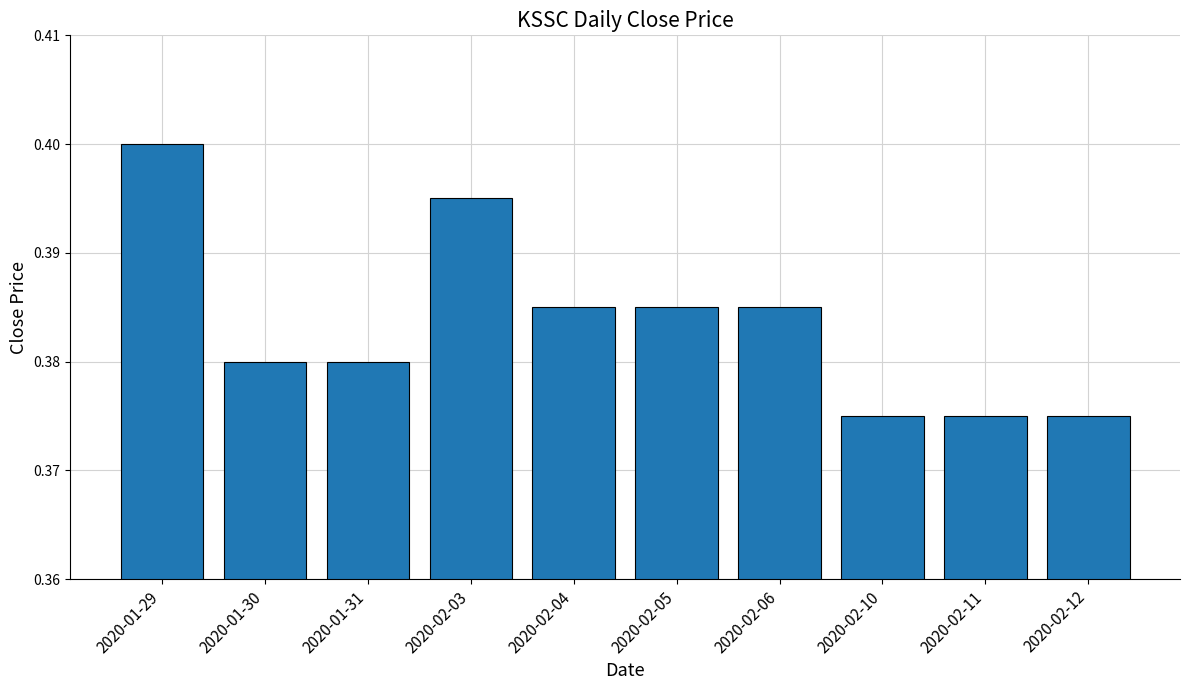

The value at 2020-01-30 is 0.4. True or false?

True